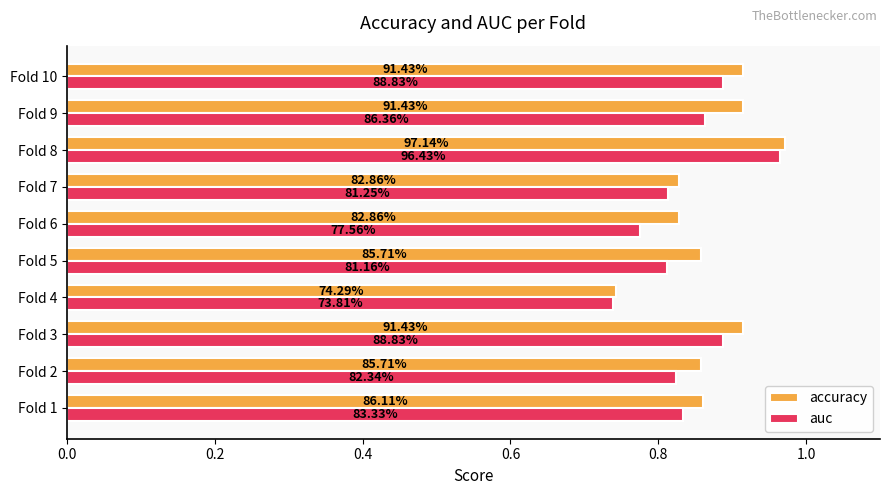

What is the maximum value shown in the chart?

1.0